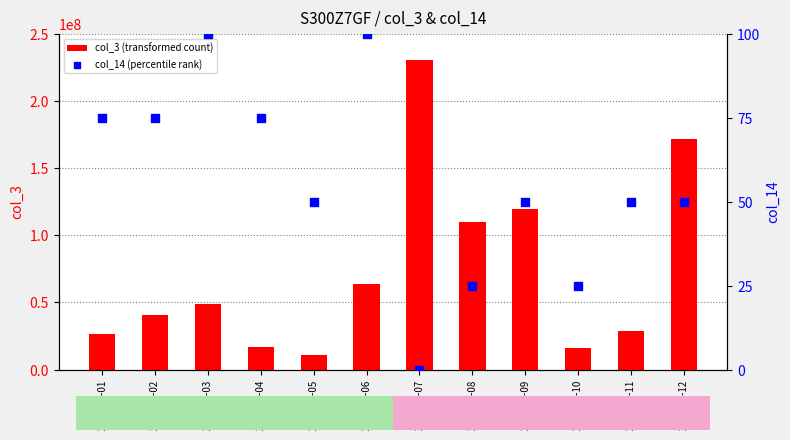

Is the value of col_14 (percentile rank) at 2022-01-01 greater than the value of col_3 (transformed count) at 2022-01-05?

No